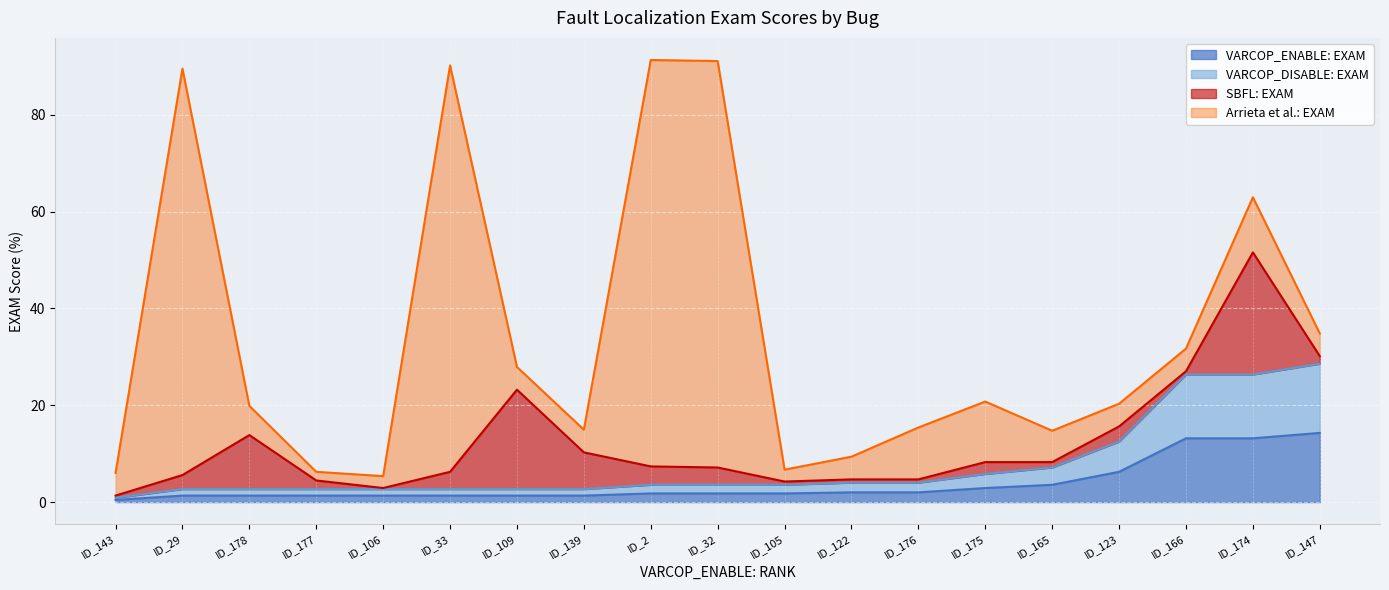

Which has a higher value, ID_33 or ID_122?

ID_122